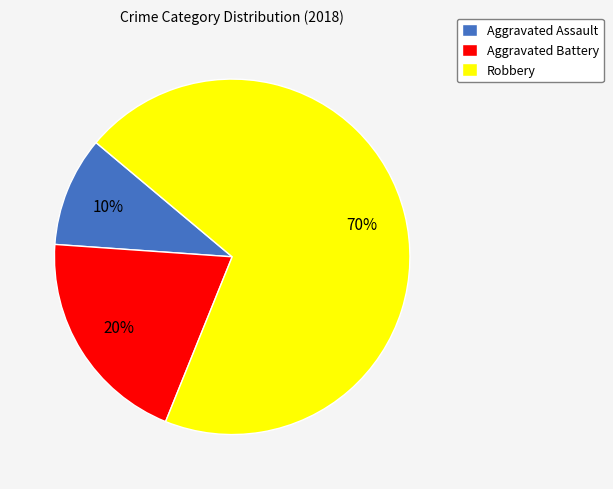

True or false: Aggravated Battery accounts for 20% of the total.

True